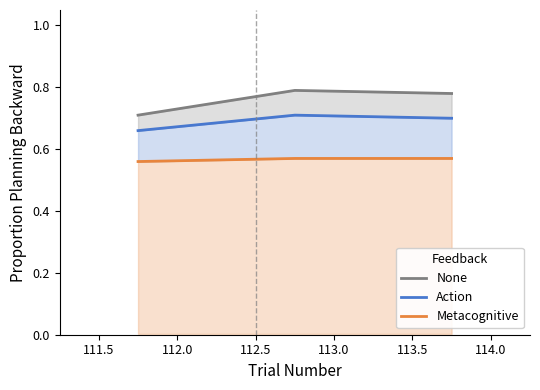

Count the Action values in the range 0 to 1.

3